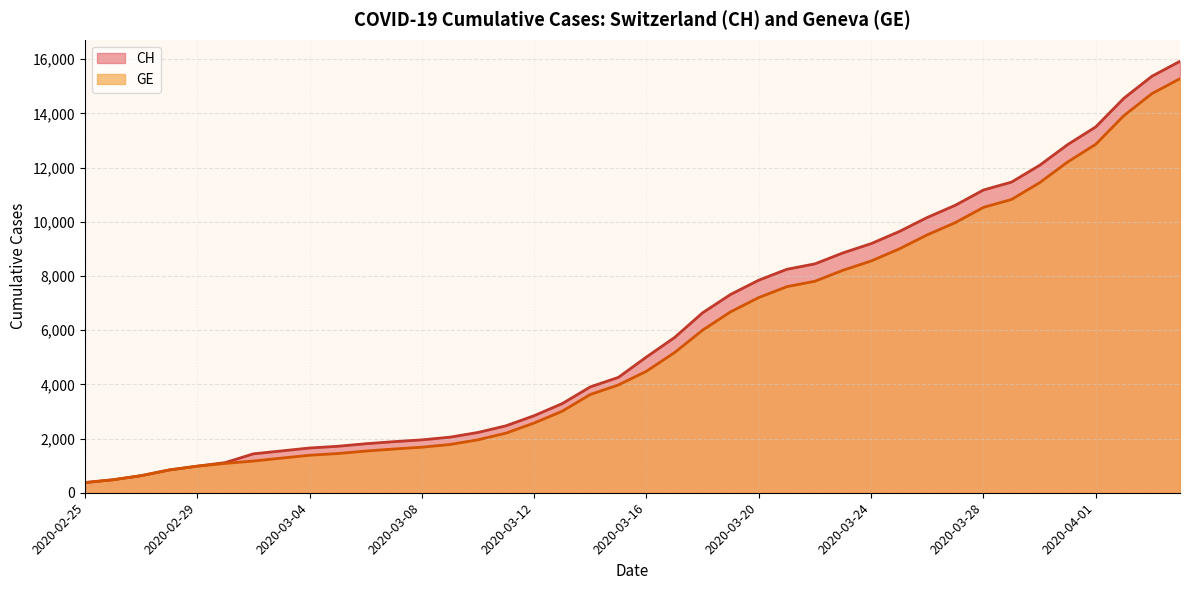

What is the sum of the CH values at 2020-04-01 and 2020-03-23?

22360